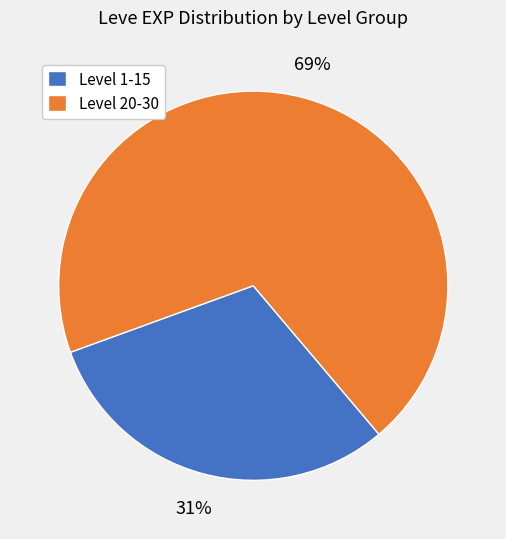

To the nearest percent, what portion does Level 1-15 represent?

31%